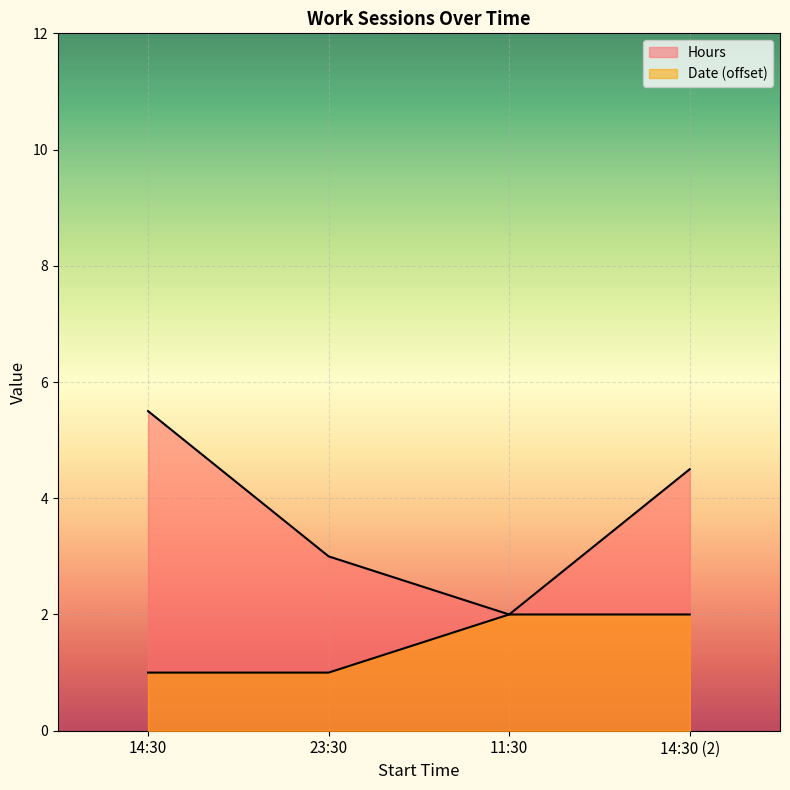

Which category has the highest value in the Date series?

11:30